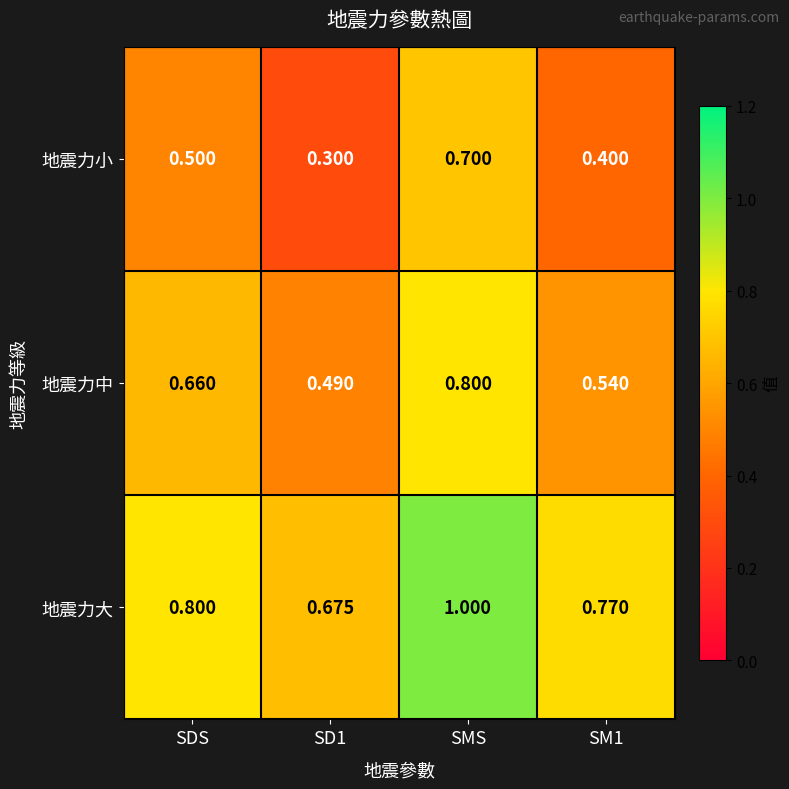

At which category is the sum across all series the highest?

SMS